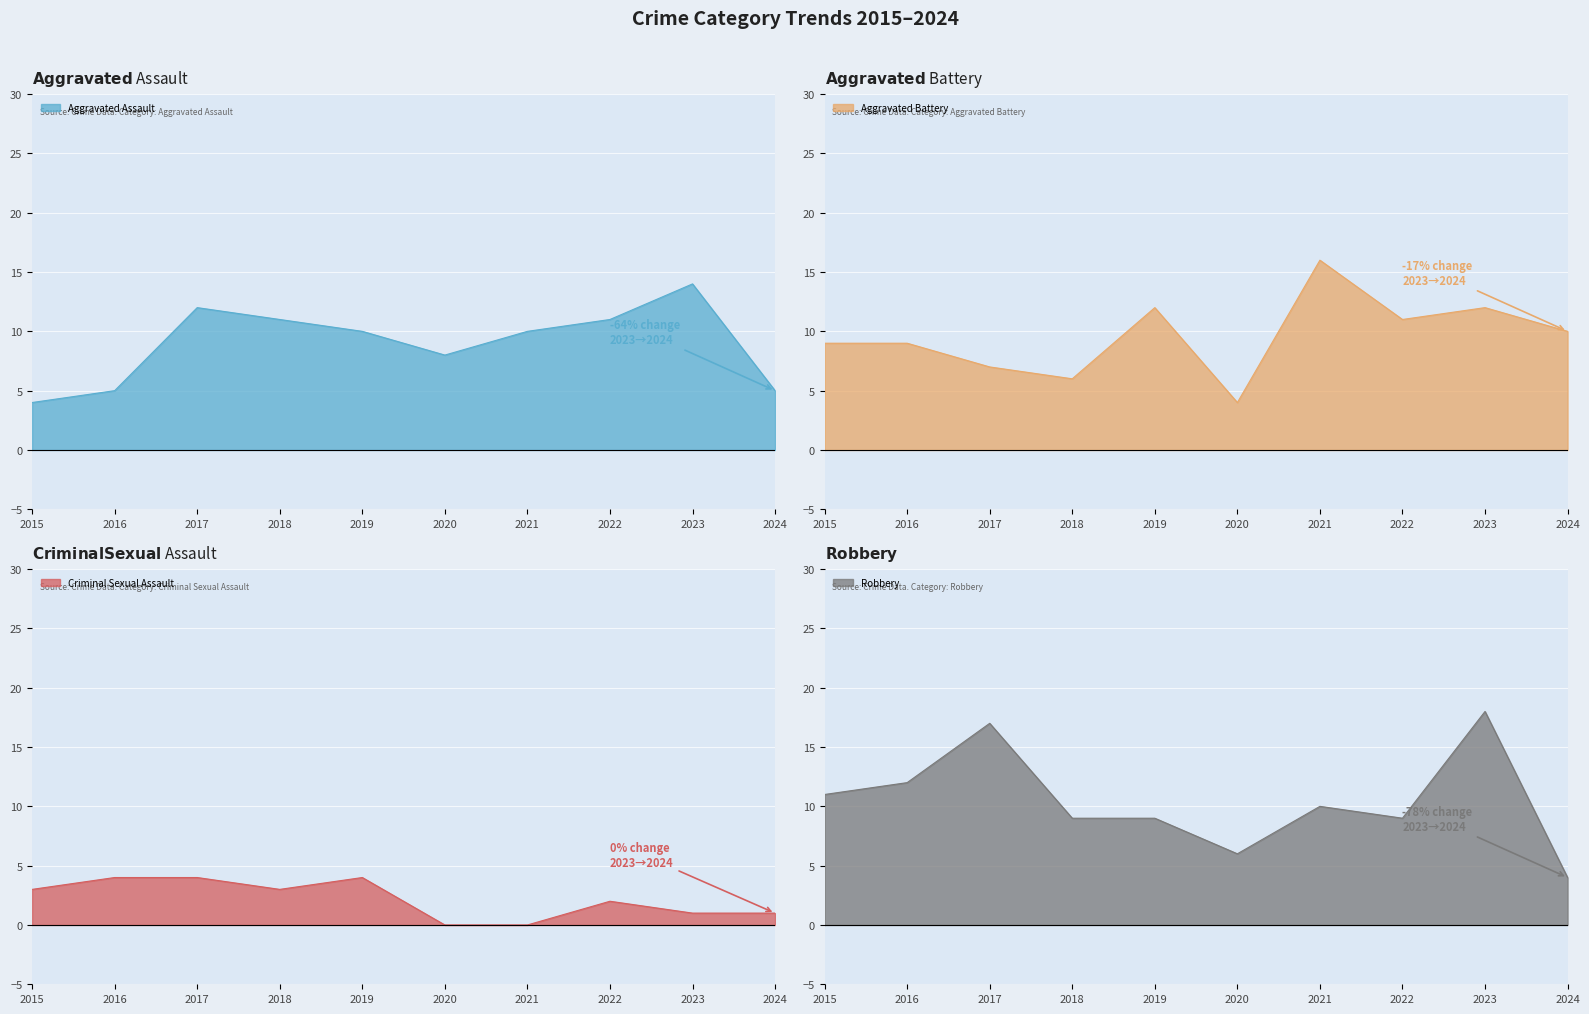

Which series changed the most between 2015 and 2017?

Aggravated Assault